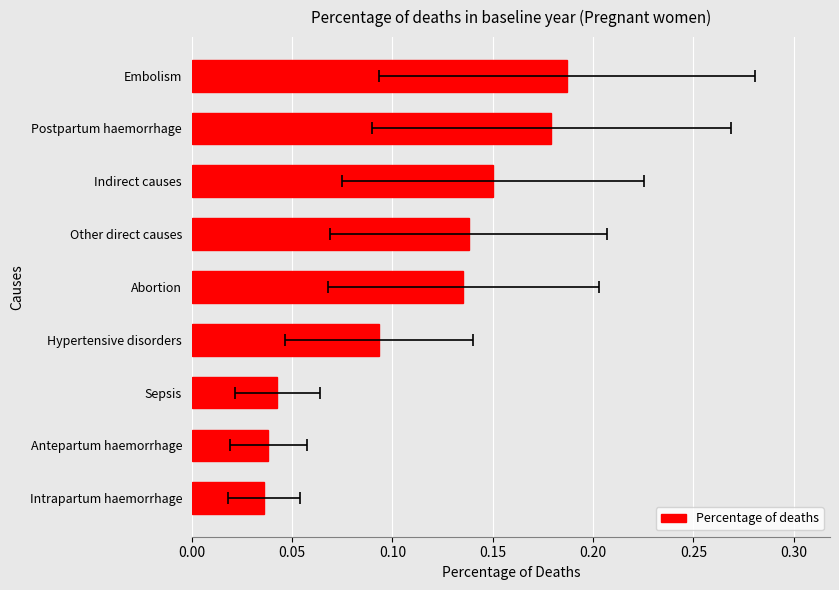

Which has a higher value, Antepartum haemorrhage or Abortion?

Abortion